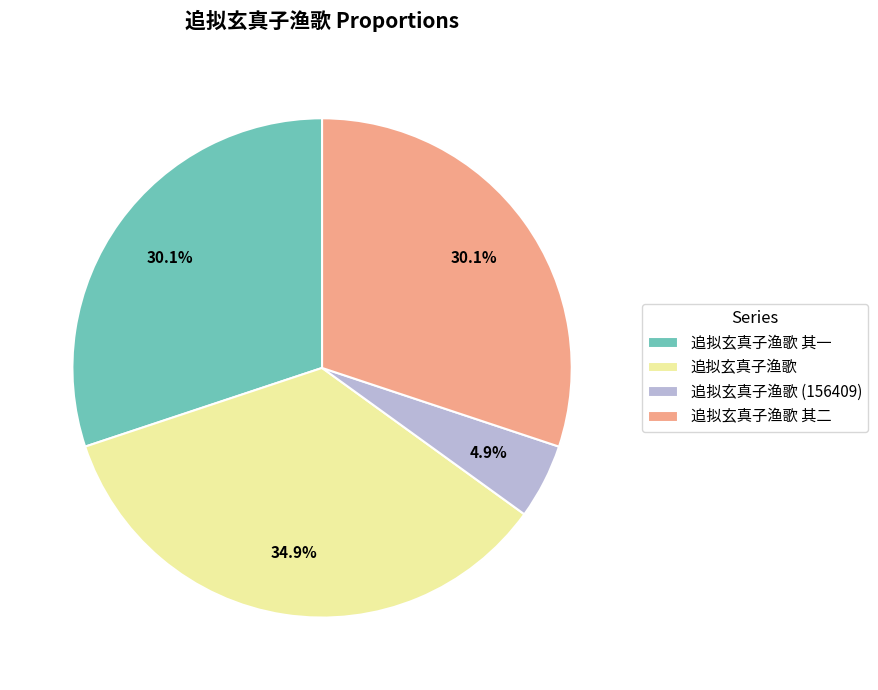

To the nearest percent, what is the difference between the largest and smallest slice percentages?

30%